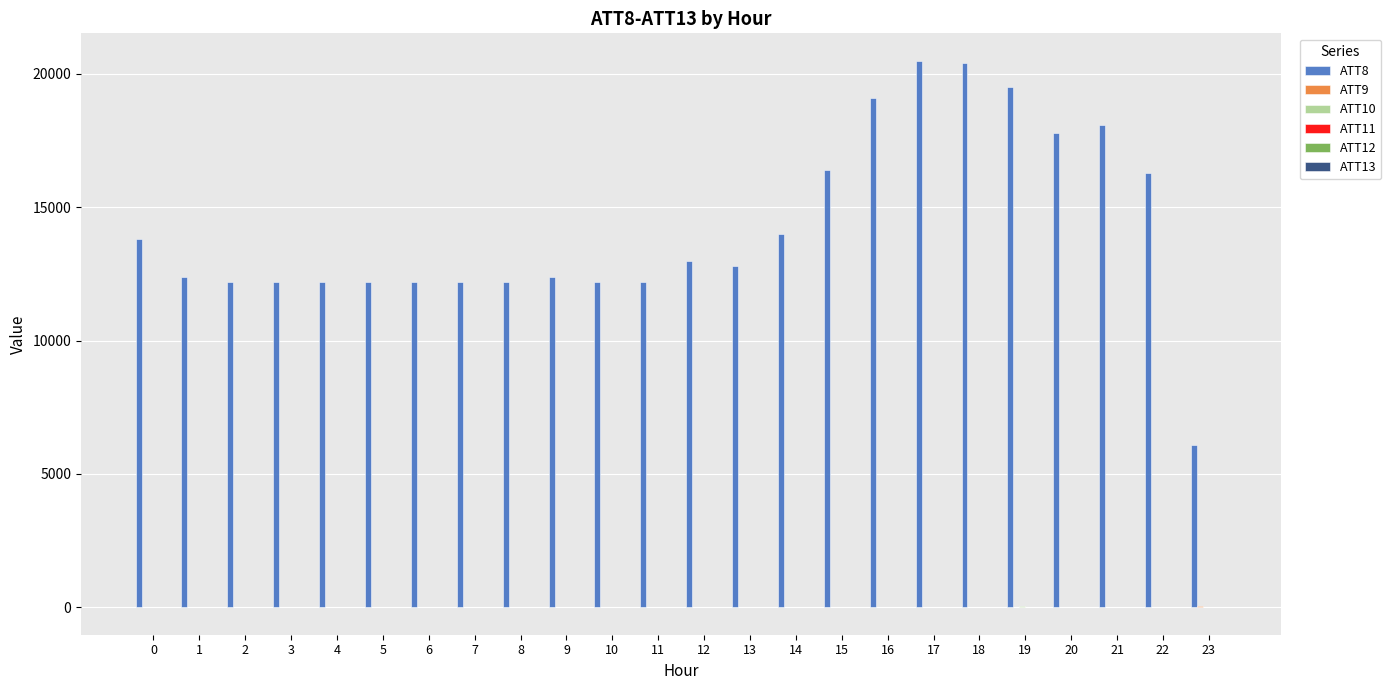

Which series has the largest total across all categories?

ATT8